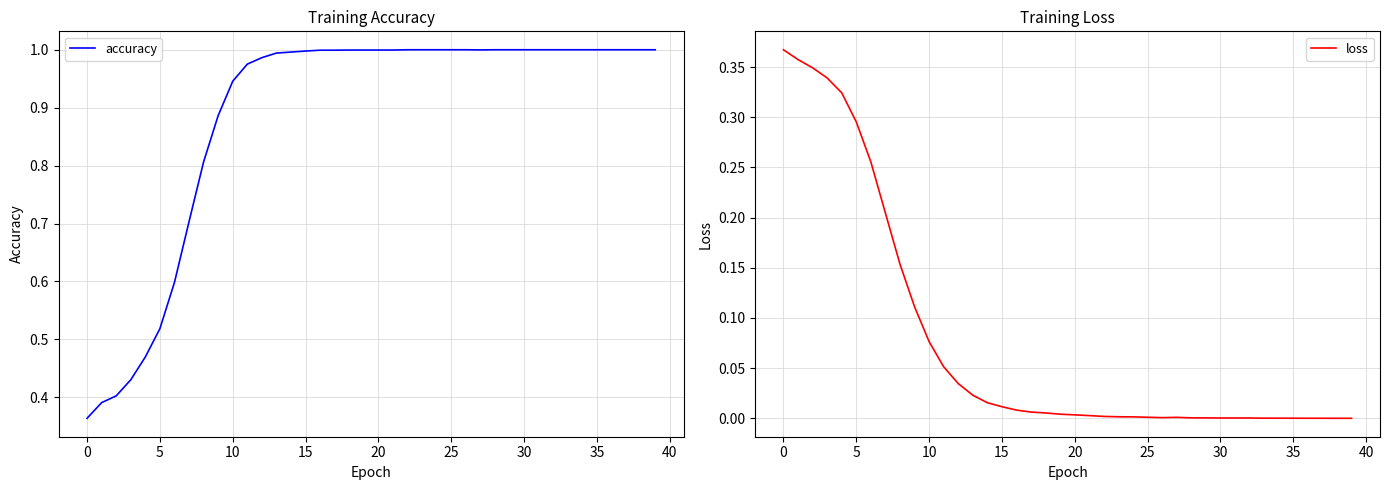

Which series has the widest spread of values?

accuracy